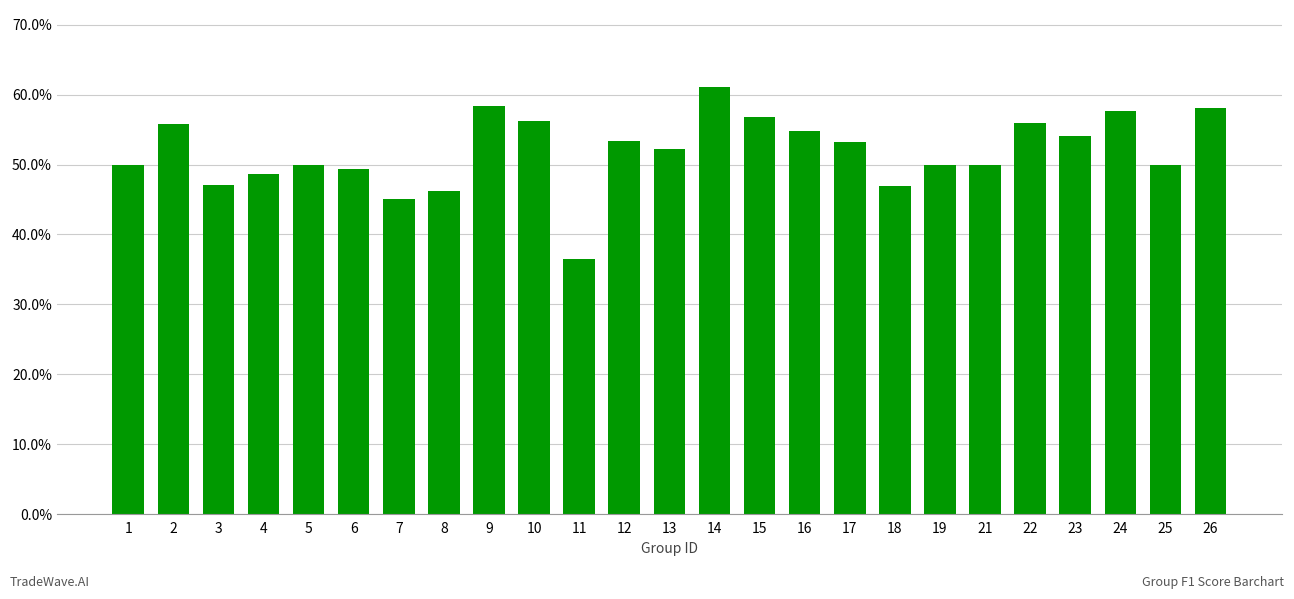

Count the values in the range 0 to 1.

25